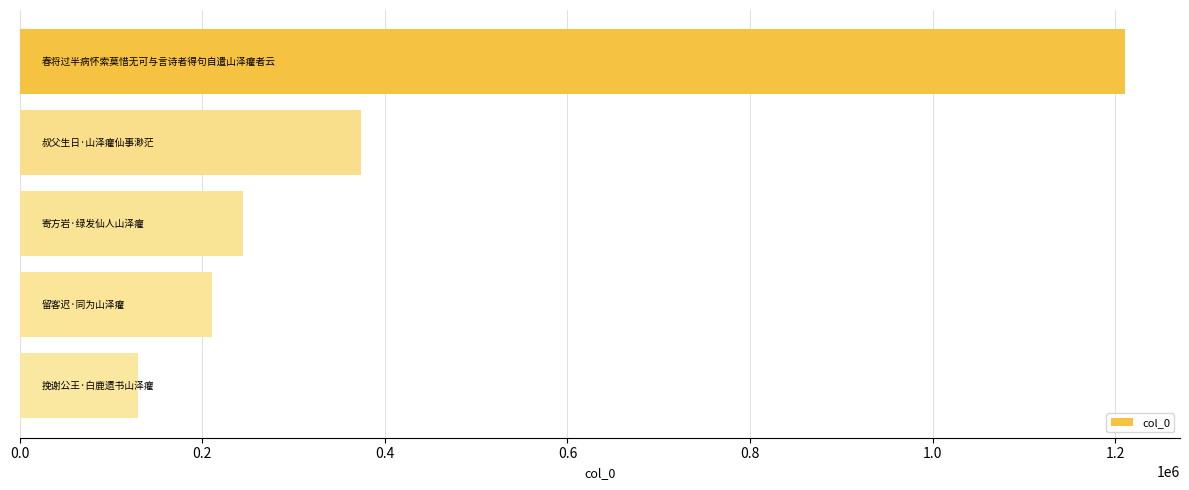

Reading top to bottom, extract all data points from this chart.

1210457	373331	244970	210617	130019